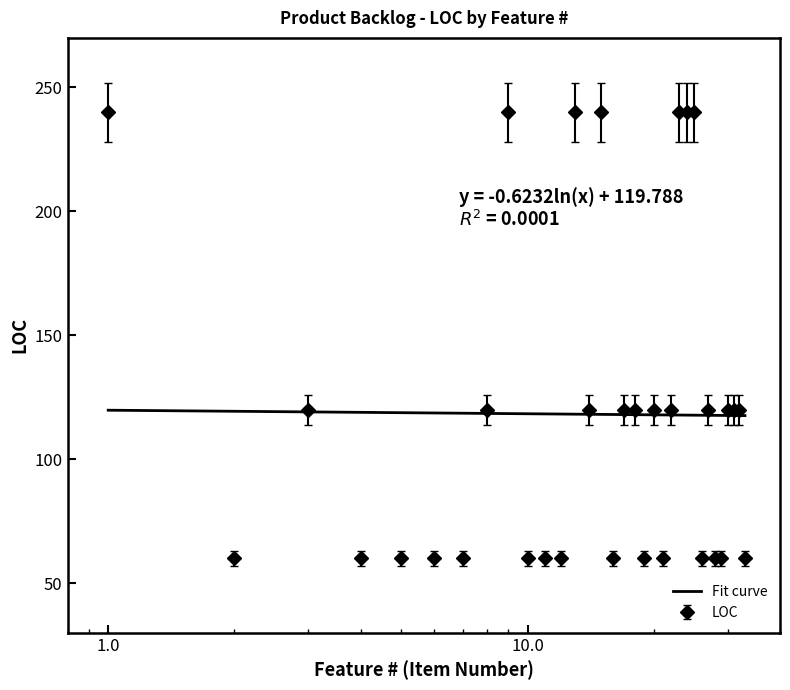

List the labels in order of value, smallest first.

2, 4, 5, 6, 7, 10, 11, 12, 16, 19, 21, 26, 28, 29, 33, 3, 8, 14, 17, 18, 20, 22, 27, 30, 31, 32, 1, 9, 13, 15, 23, 24, 25